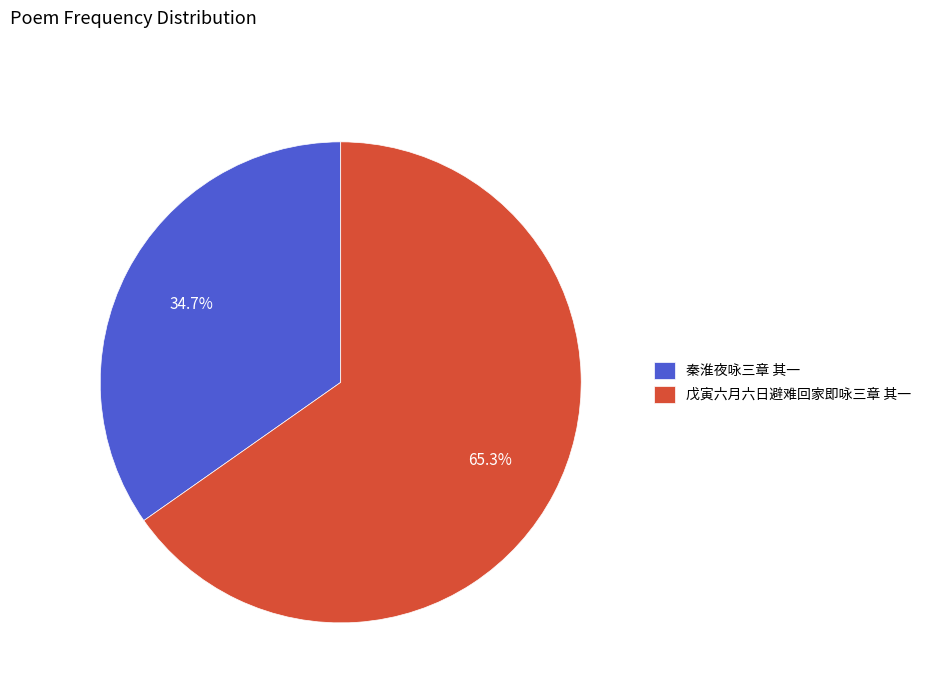

Is 秦淮夜咏三章 其一 the majority of the pie?

No